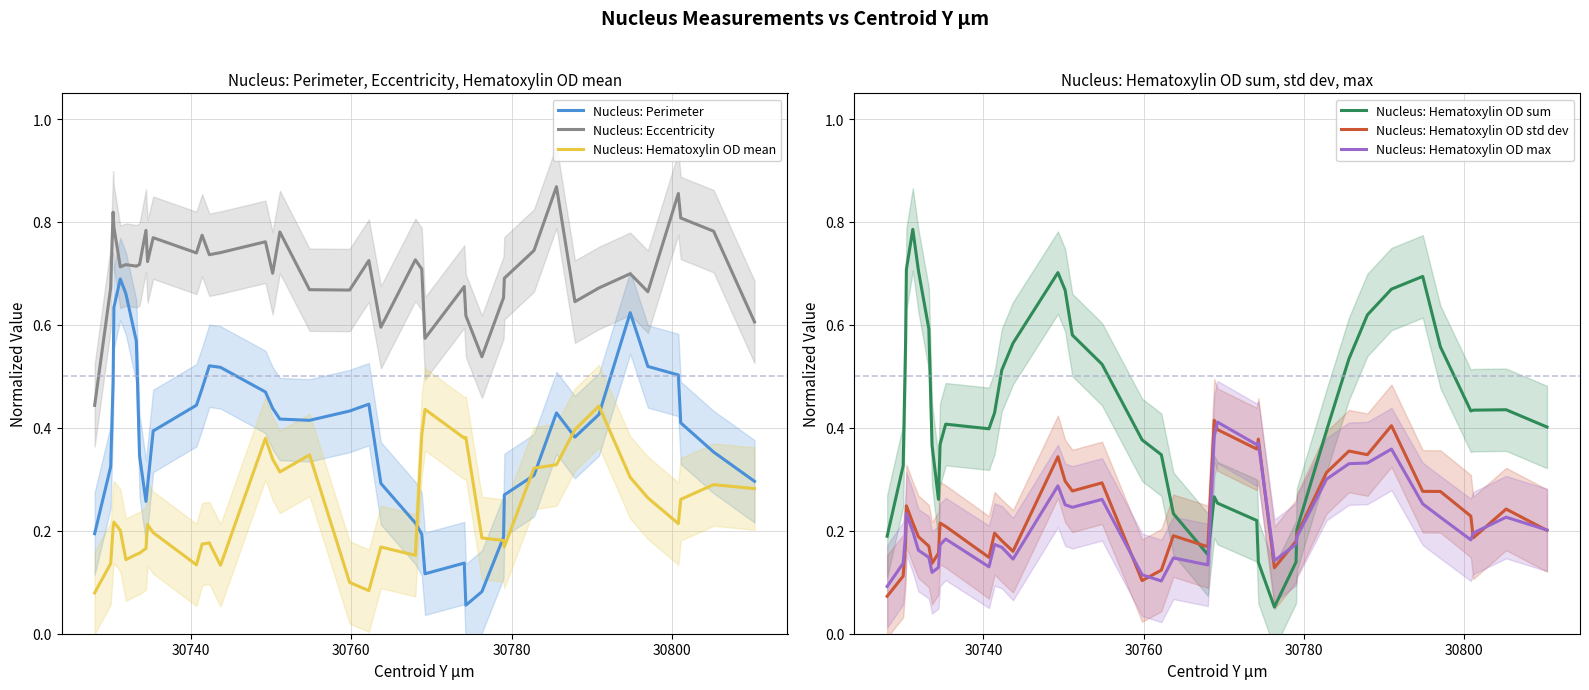

Reading right to left, what are all the values shown in this chart?

Nucleus: Perimeter: 0.3	0.4	0.4	0.5	0.5	0.6	0.4	0.4	0.4	0.3	0.3	0.2	0.1	0.1	0.1	0.1	0.2	0.2	0.3	0.4	0.4	0.4	0.4	0.4	0.5	0.5	0.5	0.5	0.4	0.4	0.3	0.3	0.3	0.6	0.7	0.7	0.6	0.5	0.3	0.2
Nucleus: Eccentricity: 0.6	0.8	0.8	0.9	0.7	0.7	0.7	0.6	0.9	0.7	0.7	0.7	0.5	0.6	0.7	0.6	0.7	0.7	0.6	0.7	0.7	0.7	0.8	0.7	0.8	0.7	0.7	0.8	0.7	0.8	0.7	0.8	0.7	0.7	0.7	0.7	0.8	0.8	0.7	0.4
Nucleus: Hematoxylin OD mean: 0.3	0.3	0.3	0.2	0.3	0.3	0.4	0.4	0.3	0.3	0.2	0.2	0.2	0.4	0.4	0.4	0.4	0.2	0.2	0.1	0.1	0.3	0.3	0.3	0.4	0.1	0.2	0.2	0.1	0.2	0.2	0.2	0.2	0.2	0.1	0.2	0.2	0.2	0.1	0.1
Nucleus: Hematoxylin OD sum: 0.4	0.4	0.4	0.4	0.6	0.7	0.7	0.6	0.5	0.4	0.2	0.1	0.1	0.1	0.2	0.3	0.3	0.2	0.2	0.3	0.4	0.5	0.6	0.7	0.7	0.6	0.5	0.4	0.4	0.4	0.4	0.3	0.4	0.6	0.7	0.8	0.7	0.6	0.3	0.2
Nucleus: Hematoxylin OD std dev: 0.2	0.2	0.2	0.2	0.3	0.3	0.4	0.3	0.4	0.3	0.2	0.2	0.1	0.4	0.4	0.4	0.4	0.2	0.2	0.1	0.1	0.3	0.3	0.3	0.3	0.2	0.2	0.2	0.1	0.2	0.2	0.2	0.1	0.2	0.2	0.2	0.2	0.2	0.1	0.1
Nucleus: Hematoxylin OD max: 0.2	0.2	0.2	0.2	0.2	0.3	0.4	0.3	0.3	0.3	0.2	0.2	0.1	0.4	0.4	0.4	0.4	0.1	0.1	0.1	0.1	0.3	0.2	0.3	0.3	0.1	0.2	0.2	0.1	0.2	0.2	0.1	0.1	0.1	0.2	0.2	0.2	0.2	0.1	0.1